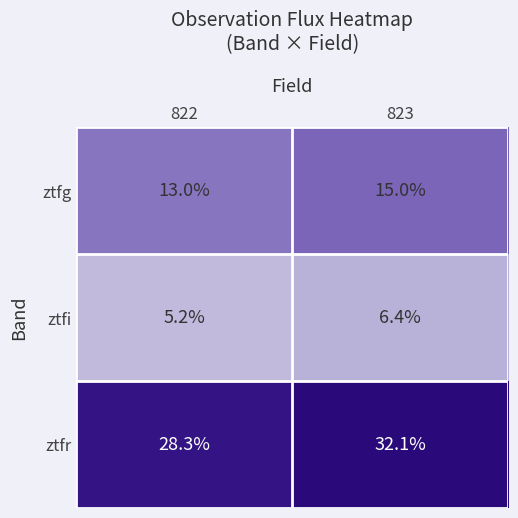

What is the difference between the ztfi values at 822 and 823?

1.2